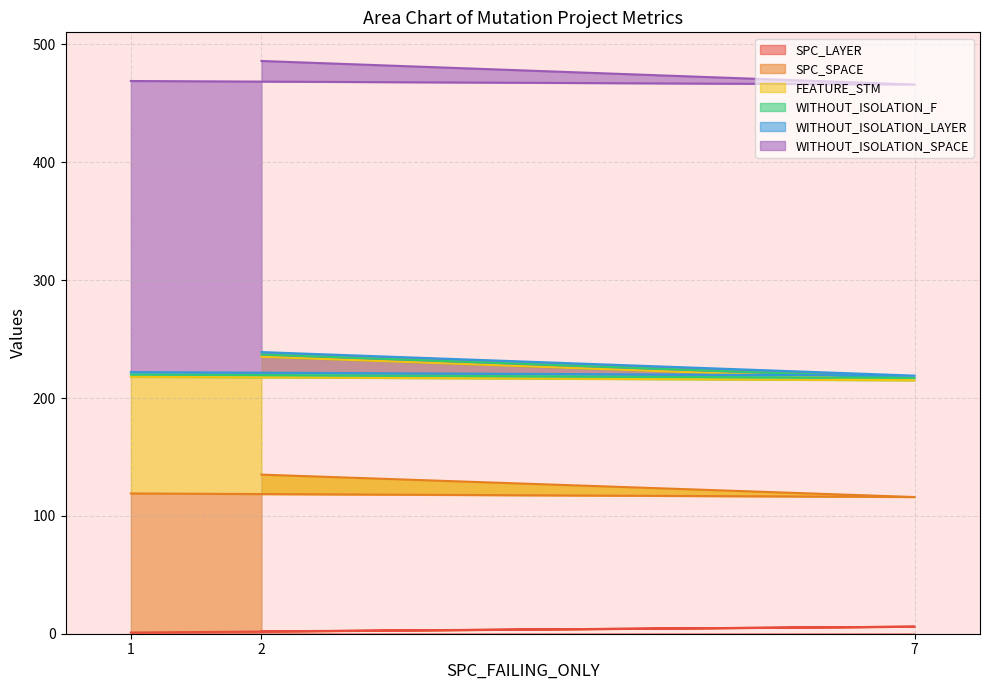

List the series in order of their peak value, lowest first.

WITHOUT_ISOLATION_F, WITHOUT_ISOLATION_LAYER, SPC_LAYER, FEATURE_STM, SPC_SPACE, WITHOUT_ISOLATION_SPACE